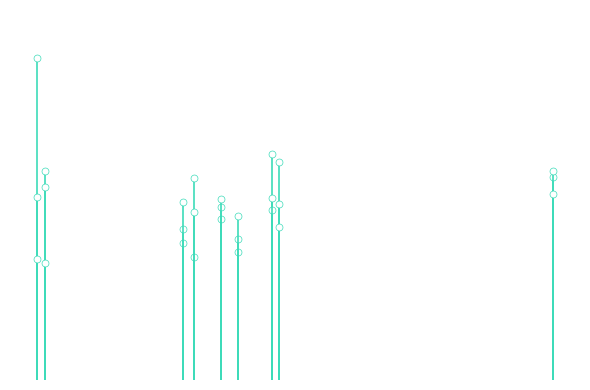

What is the sum of all Qtr. 3 values?

374526